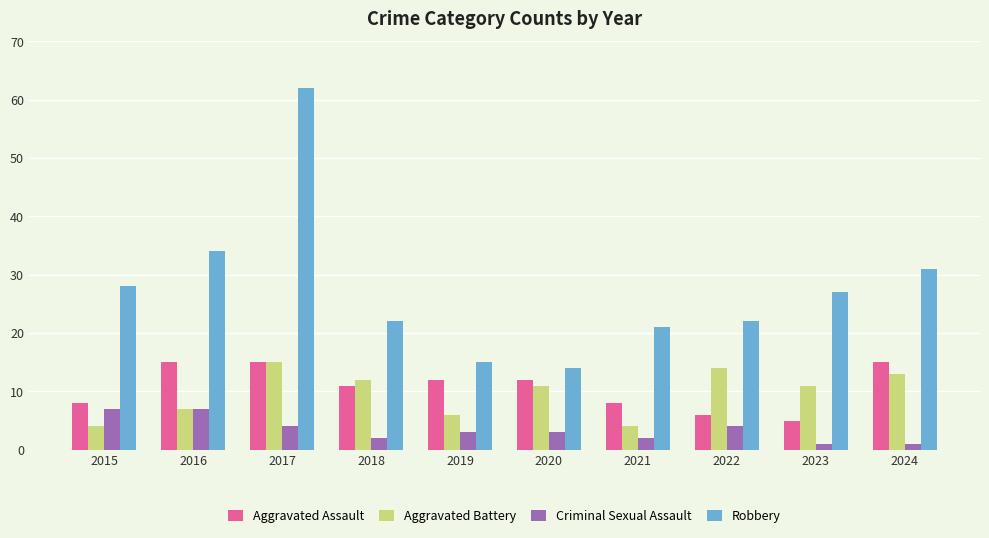

Which series has the widest spread of values?

Robbery